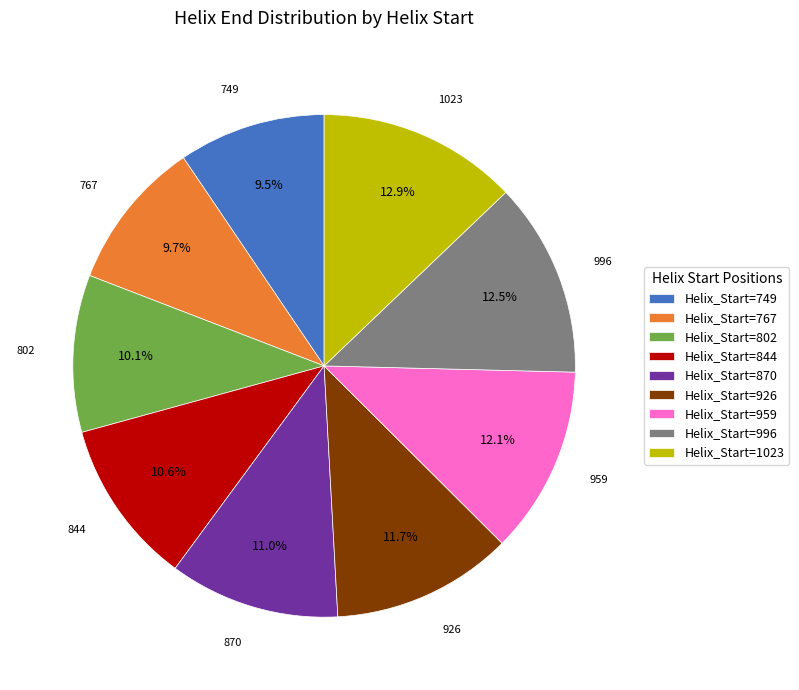

Does Helix_Start=802 account for over 50% of the chart?

No